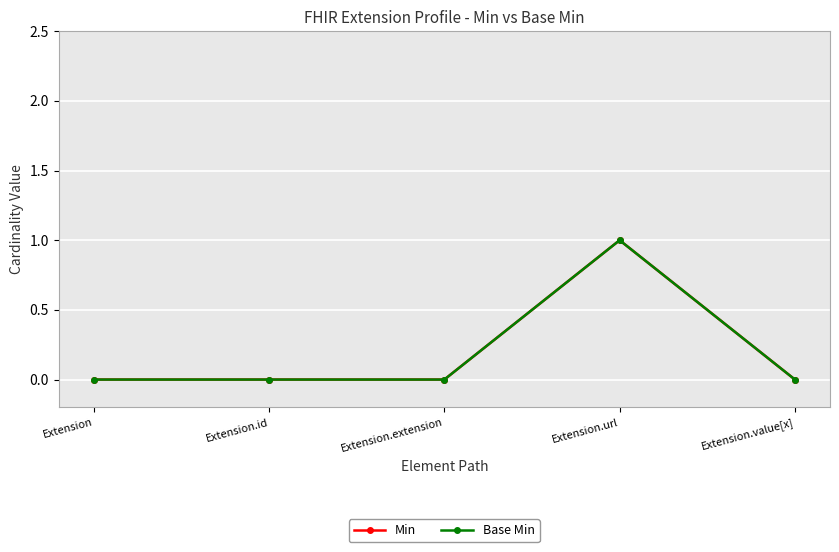

What position from the right is Extension.url?

2